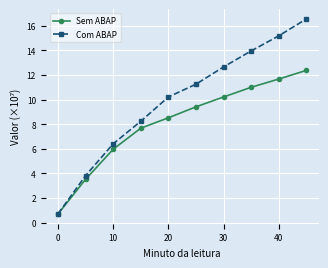

Reading left to right, transcribe all the data shown in this chart.

Sem ABAP: 0.7	3.5	6.0	7.7	8.5	9.4	10.2	11.0	11.7	12.4
Com ABAP: 0.7	3.8	6.4	8.2	10.2	11.2	12.7	14.0	15.2	16.6